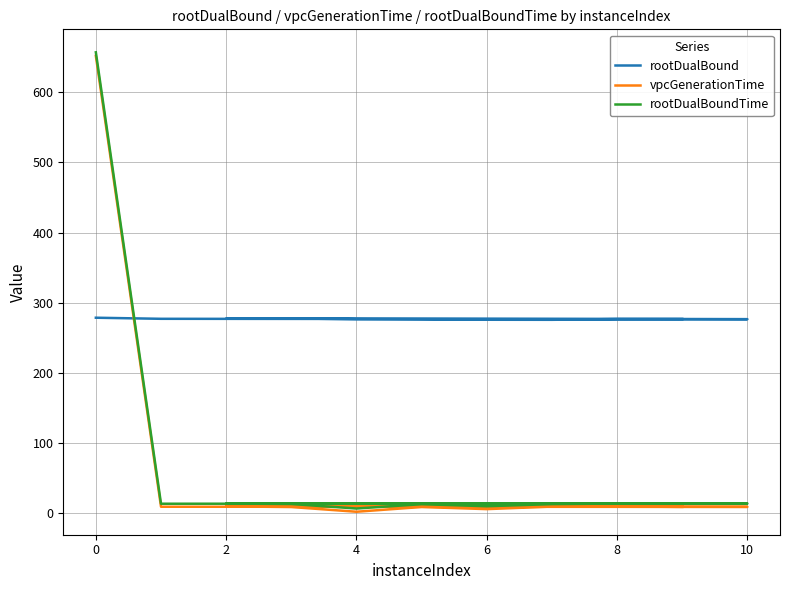

Which series has the largest total across all categories?

rootDualBound